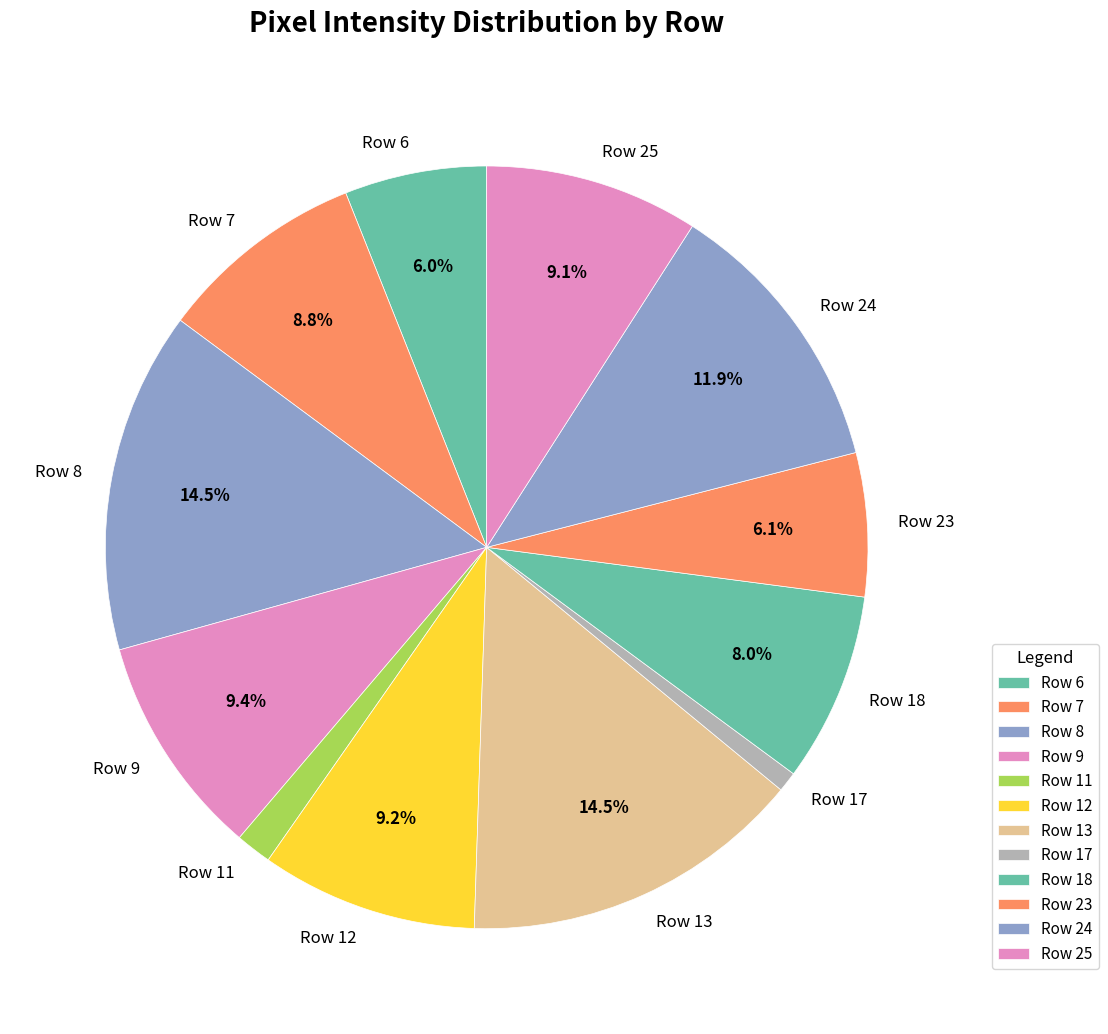

Between Row 25 and Row 17, which is larger?

Row 25